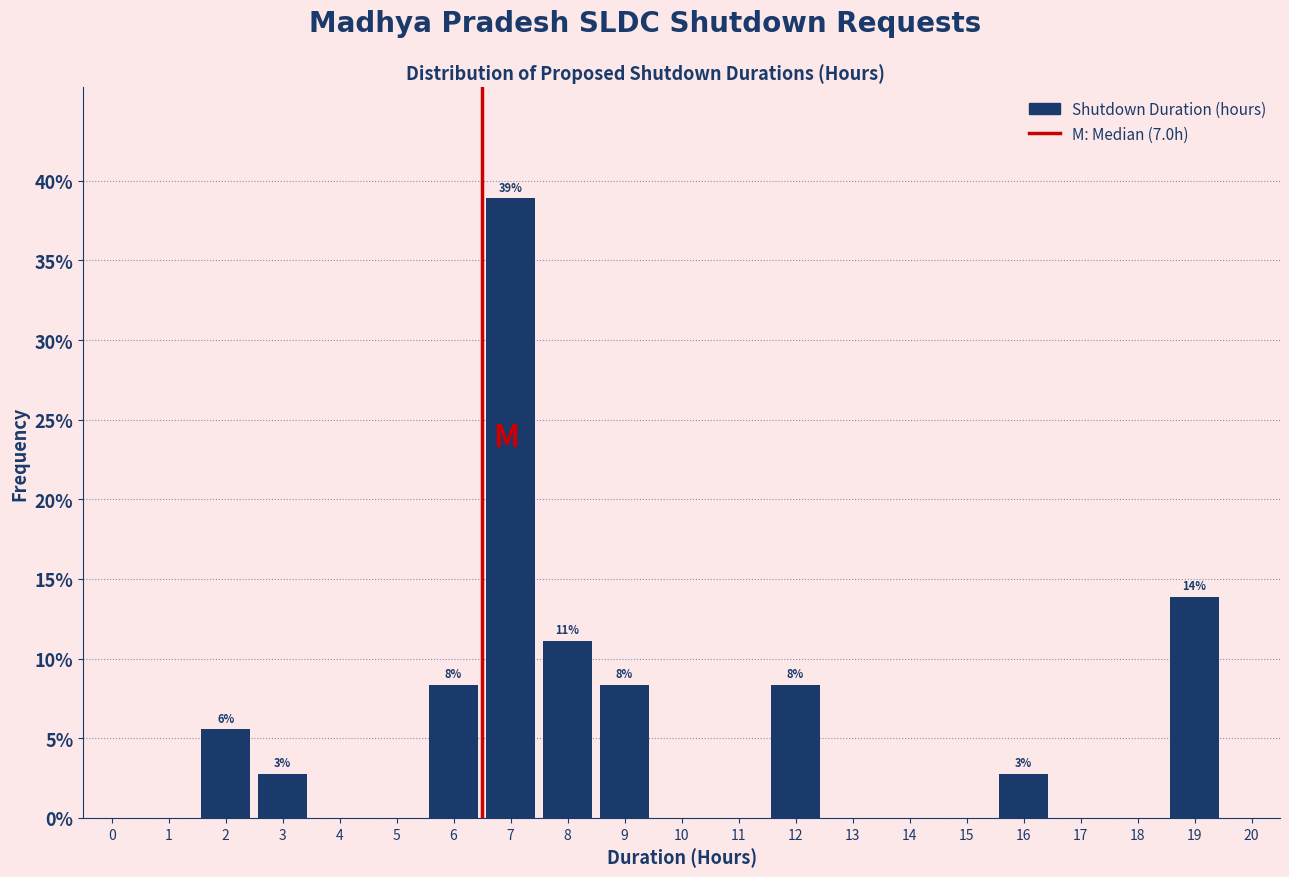

Reading left to right, transcribe all the data shown in this chart.

0=0.0	1=0.0	2=5.6	3=2.8	4=0.0	5=0.0	6=8.3	7=38.9	8=11.1	9=8.3	10=0.0	11=0.0	12=8.3	13=0.0	14=0.0	15=0.0	16=2.8	17=0.0	18=0.0	19=13.9	20=0.0